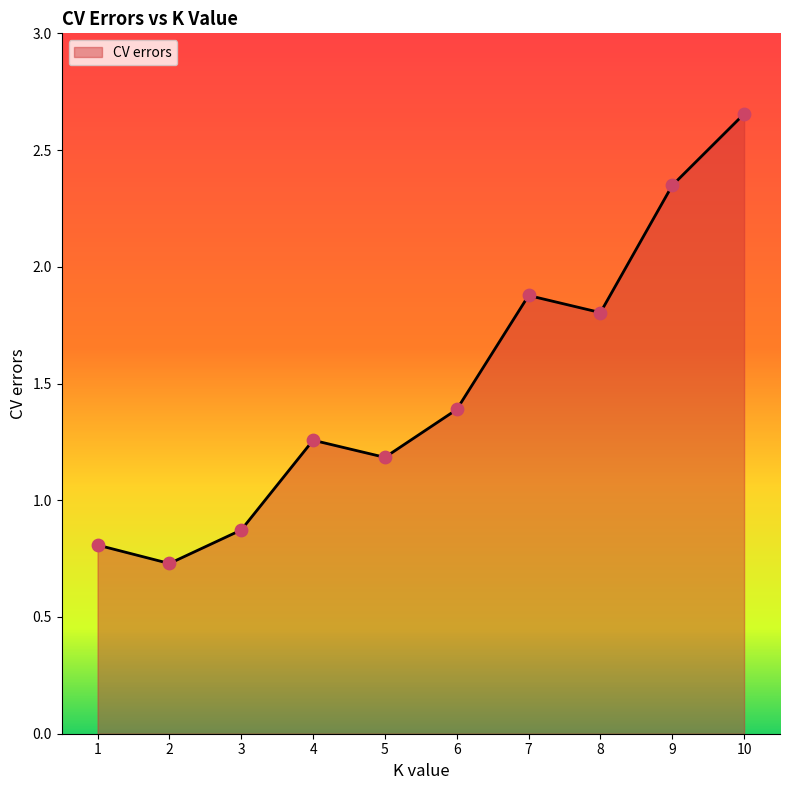

What is the change in value from 3 to 8?

+0.9